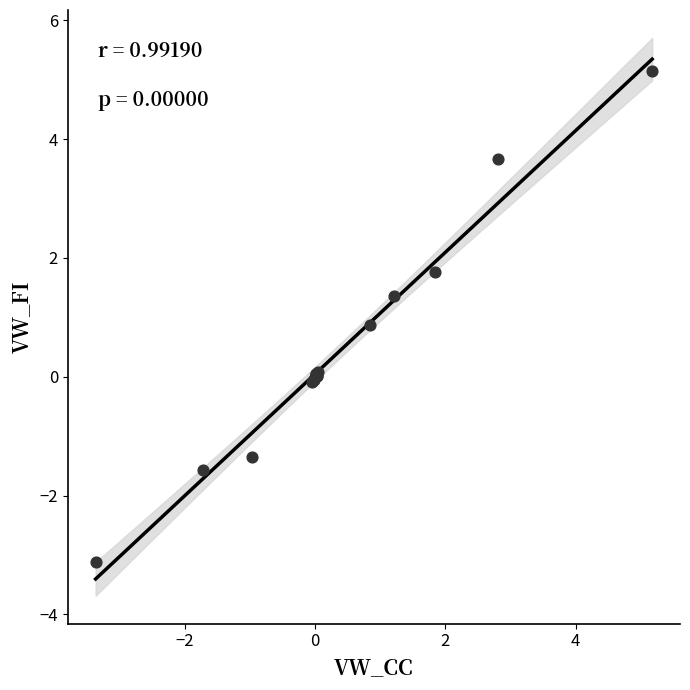

What Y value in the scatter plot is closest to 1?

0.9